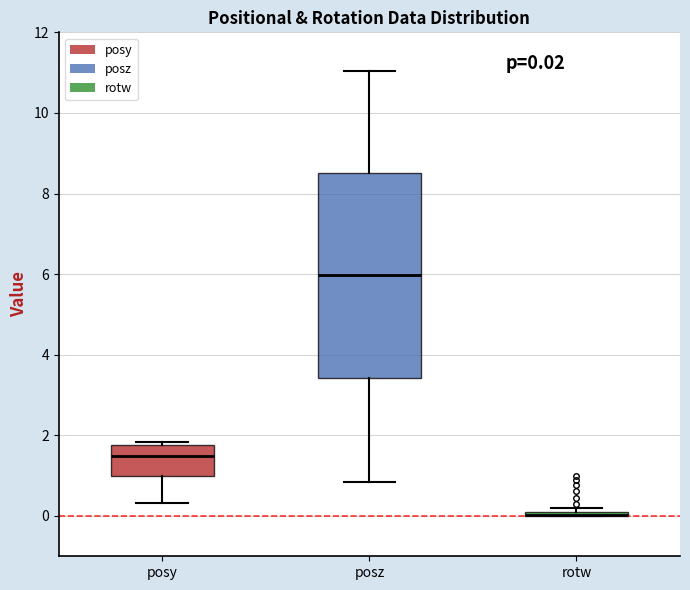

Which box is the tallest, from its lower edge to its upper edge?

posz